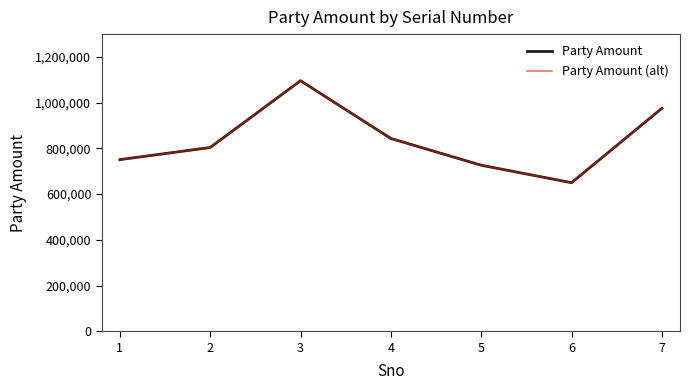

Which series has the largest range (max minus min)?

Party Amount